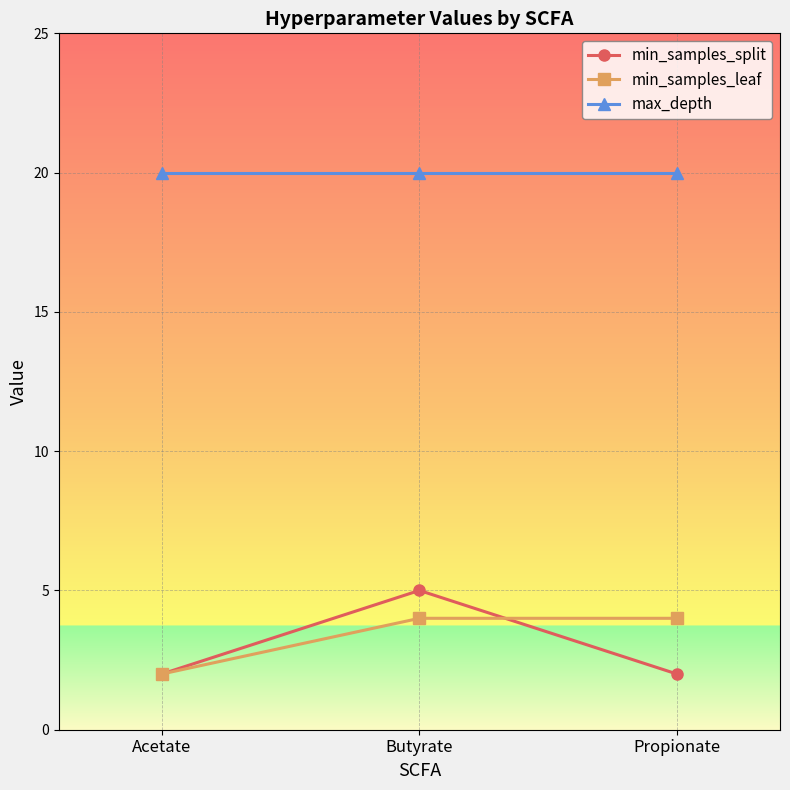

How many lines are shown in the chart?

3